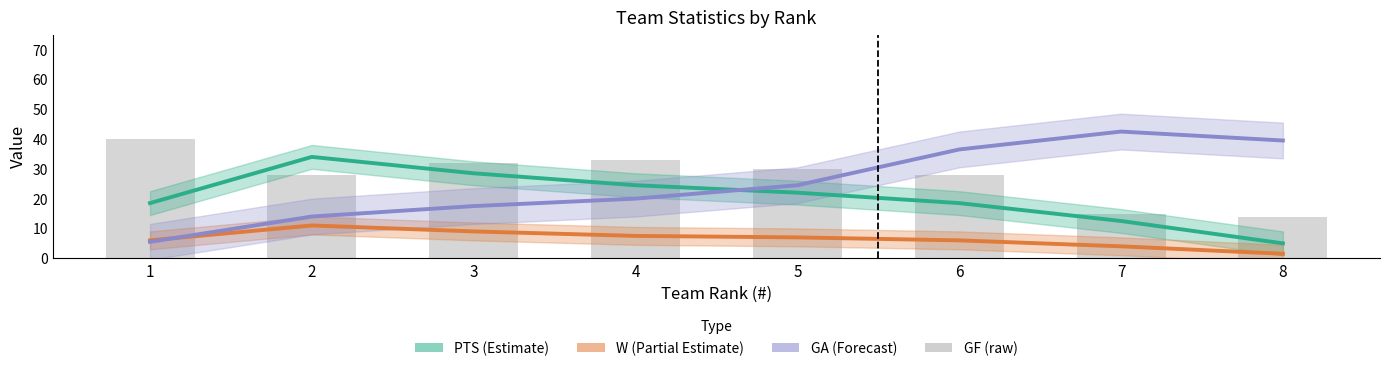

Between 5 and 7, which series saw the biggest shift?

GA (Forecast)